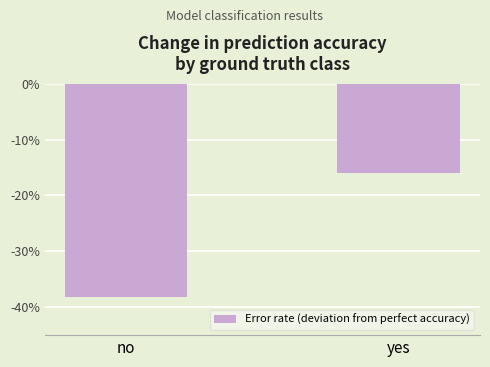

Does the chart contain stacked bars?

No